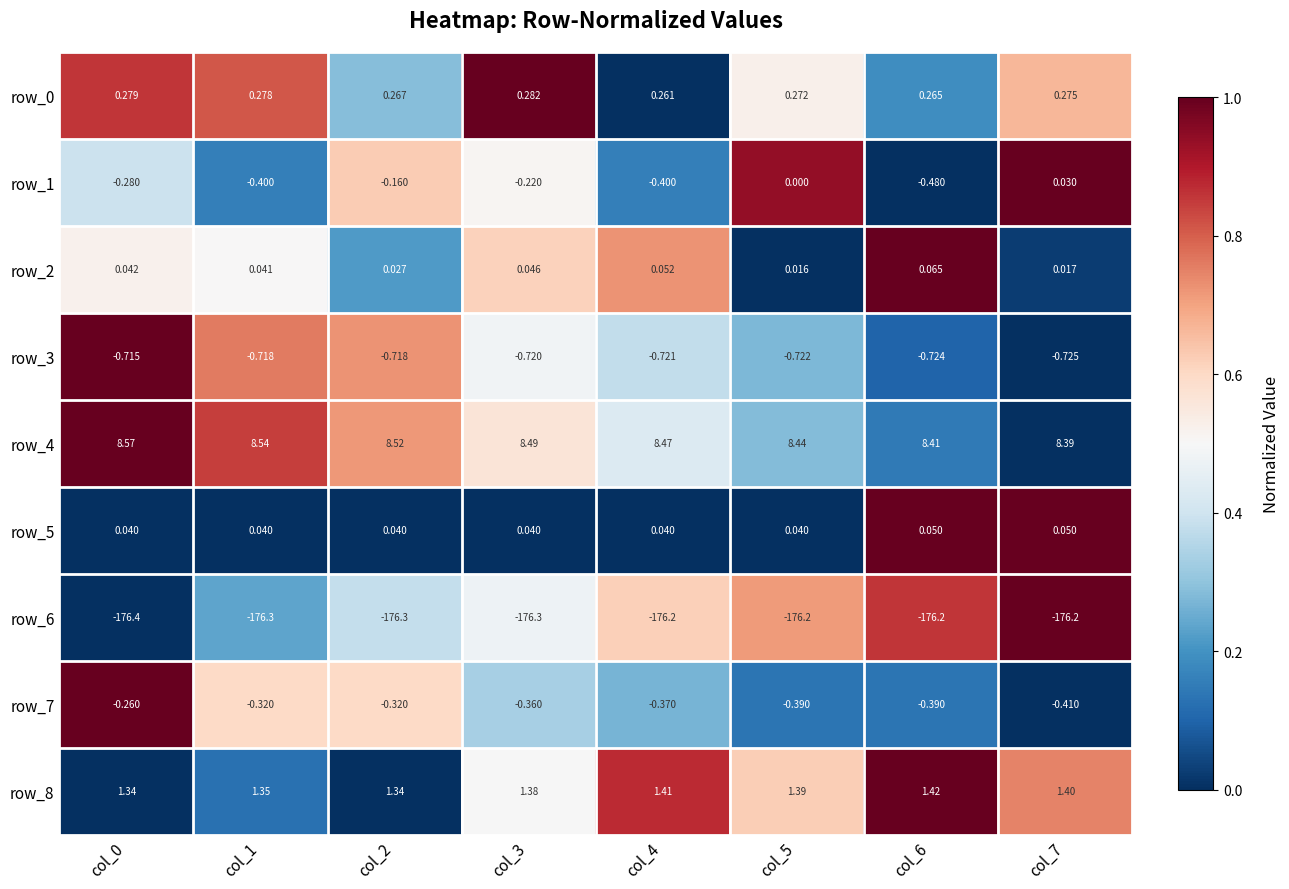

At how many categories does at least one series exceed 0?

8